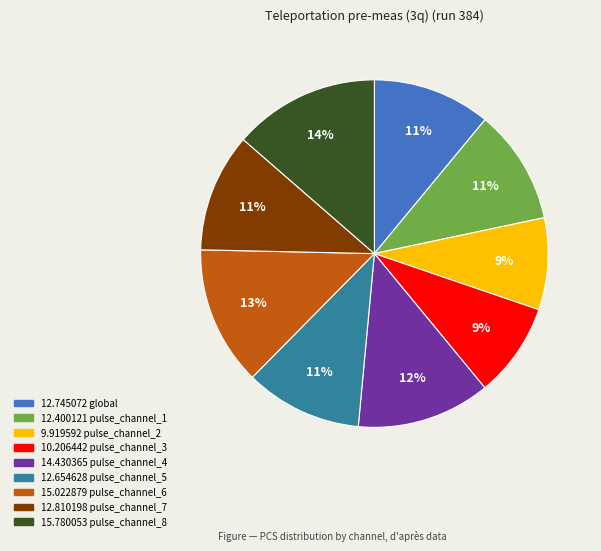

Is there any slice that represents more than half of the pie?

No